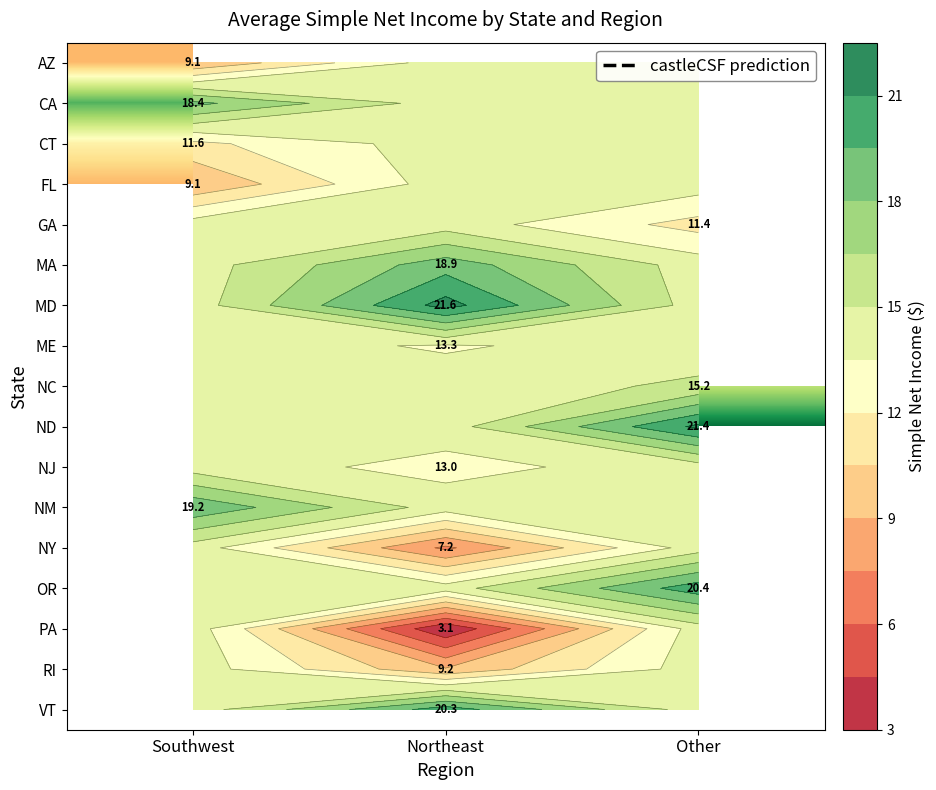

Where does the MD series first go above 21?

Northeast